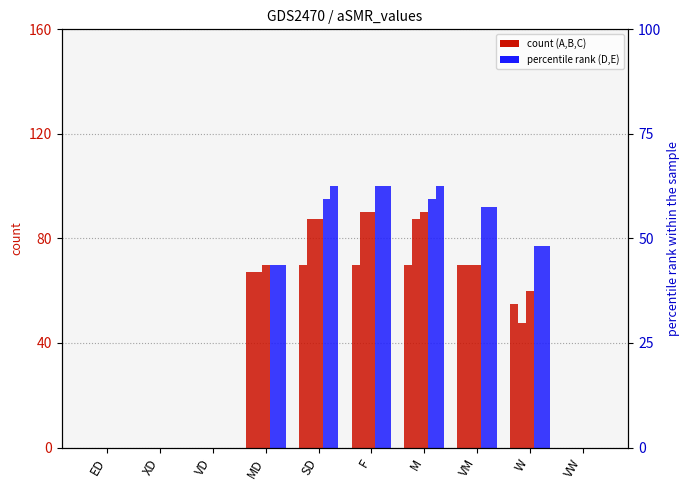

The C series shows 115.0 at MD. True or false?

False